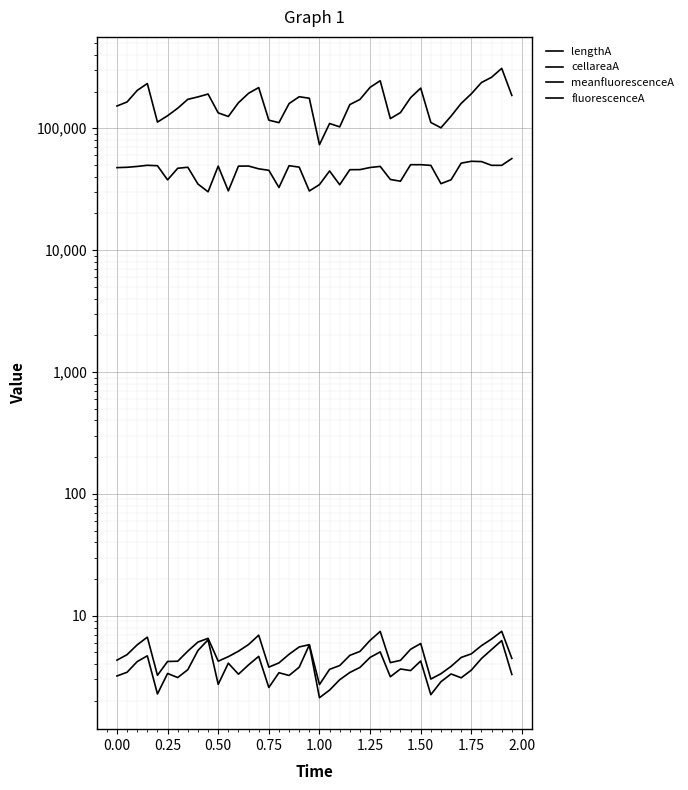

What is the average value of the cellareaA series?

3.8